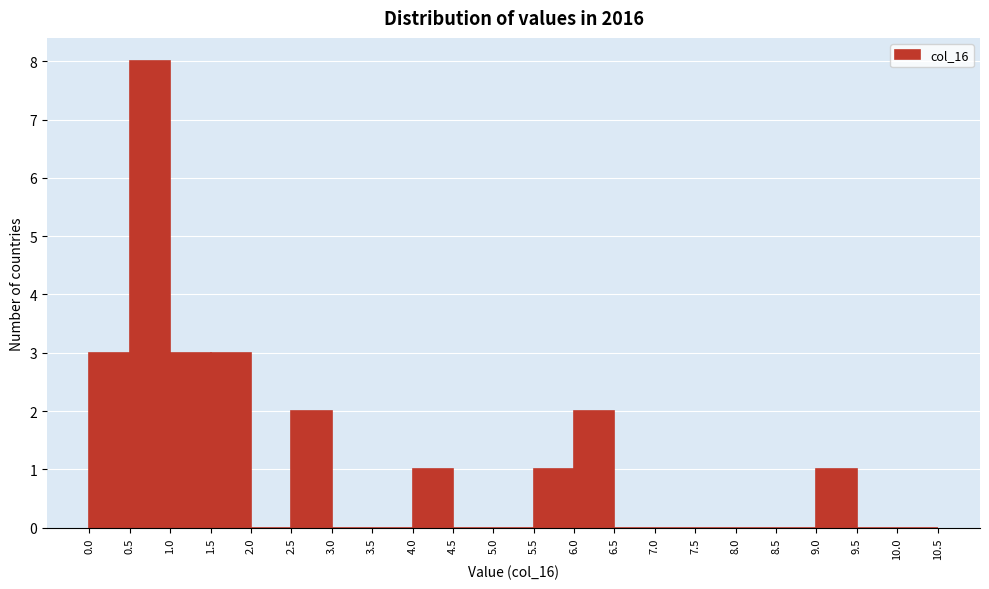

Reading left to right, transcribe this chart: for each bar, give the range it covers on the x-axis and its height. The values are not printed on the chart, so give them approximately, as read against the axis.

0.0 to 0.5: 3
0.5 to 1.0: 8
1.0 to 1.5: 3
1.5 to 2.0: 3
2.0 to 2.5: 0
2.5 to 3.0: 2
3.0 to 3.5: 0
3.5 to 4.0: 0
4.0 to 4.5: 1
4.5 to 5.0: 0
5.0 to 5.5: 0
5.5 to 6.0: 1
6.0 to 6.5: 2
6.5 to 7.0: 0
7.0 to 7.5: 0
7.5 to 8.0: 0
8.0 to 8.5: 0
8.5 to 9.0: 0
9.0 to 9.5: 1
9.5 to 10.0: 0
10.0 to 10.5: 0